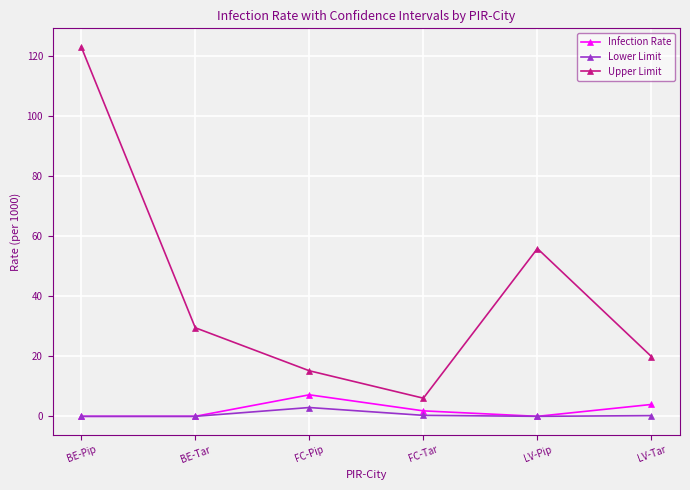

True or false: Lower Limit and Upper Limit cross at least once.

False